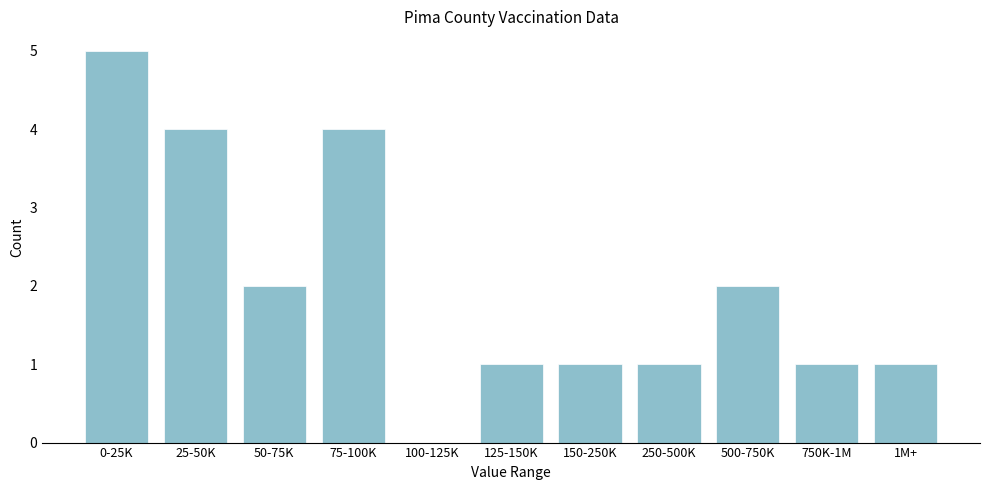

Reading left to right, extract all data points from this chart.

0-25K=5	25-50K=4	50-75K=2	75-100K=4	100-125K=0	125-150K=1	150-250K=1	250-500K=1	500-750K=2	750K-1M=1	1M+=1